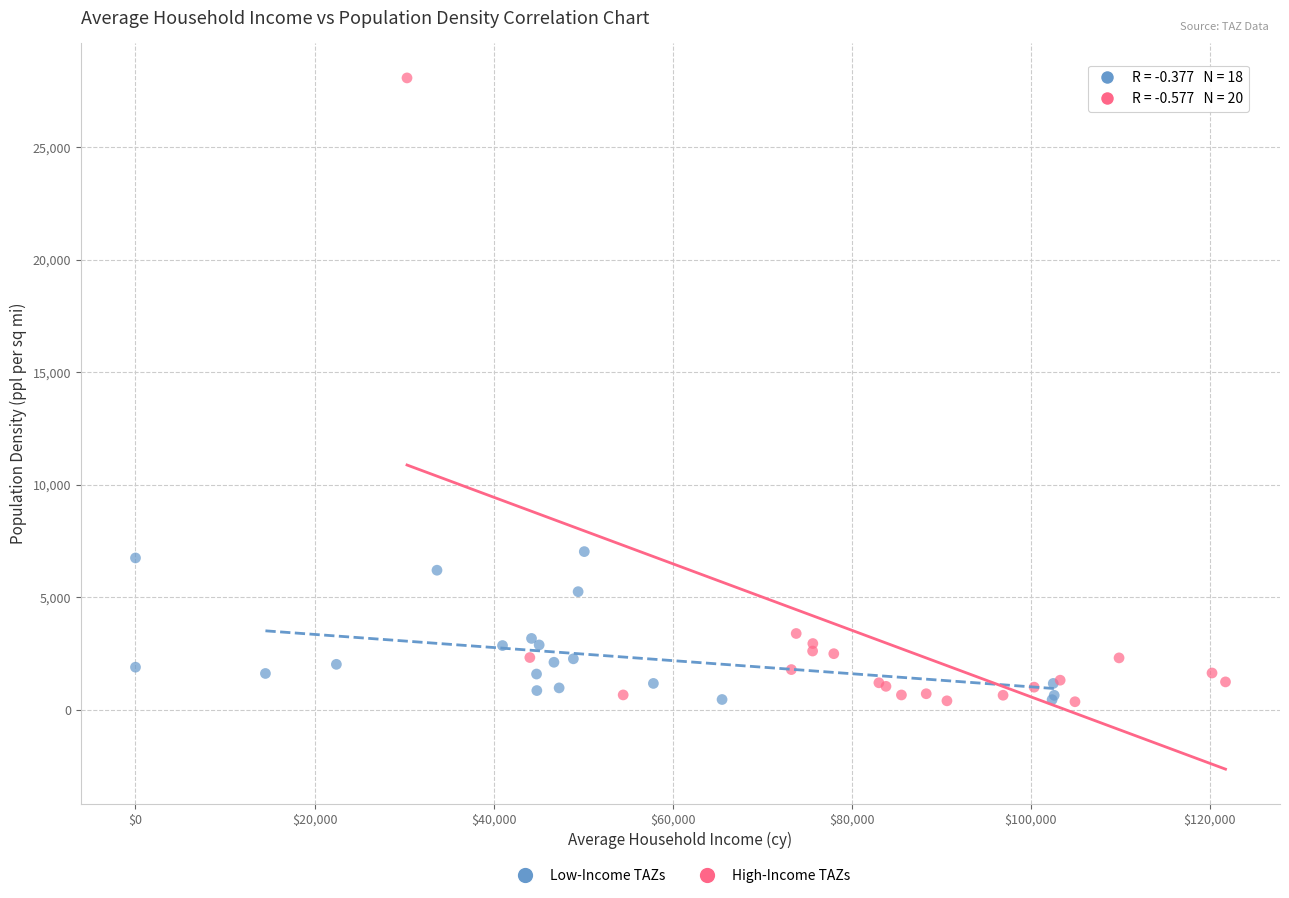

What are all the series names shown in the legend?

Low-Income TAZs, High-Income TAZs